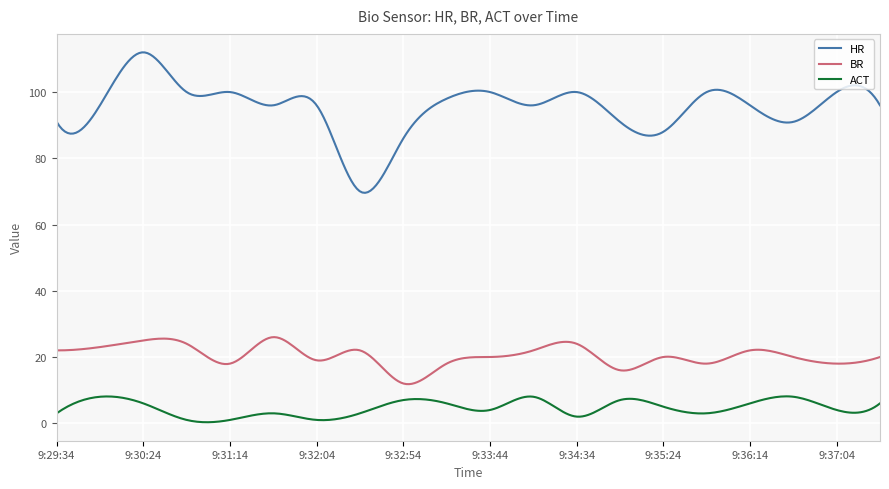

What is the difference between the maximum and minimum values in the BR series?

14.2